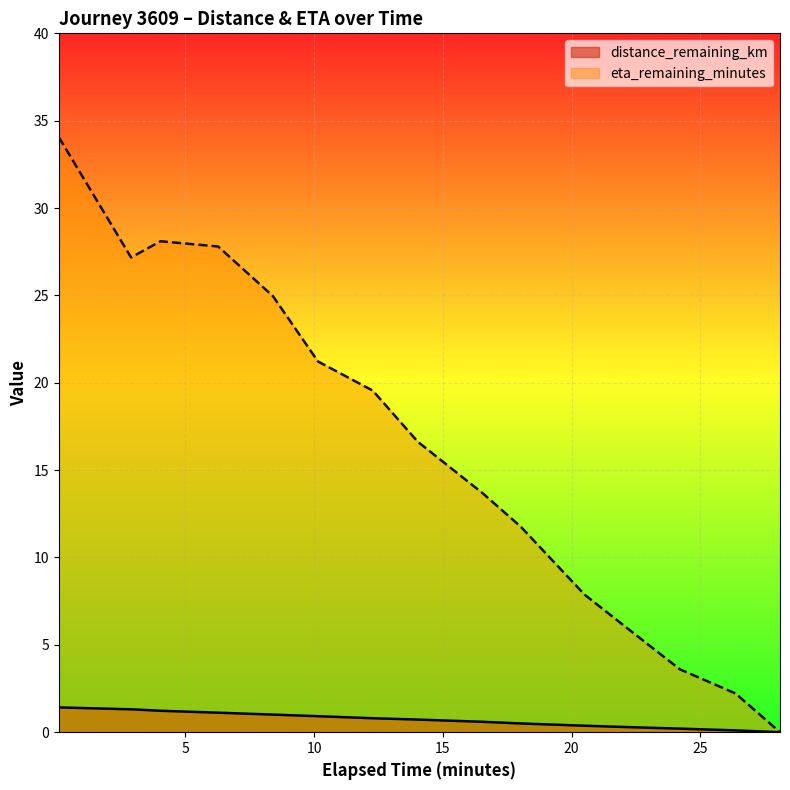

Rank the series by their maximum value, from highest to lowest.

eta_remaining_minutes, distance_remaining_km